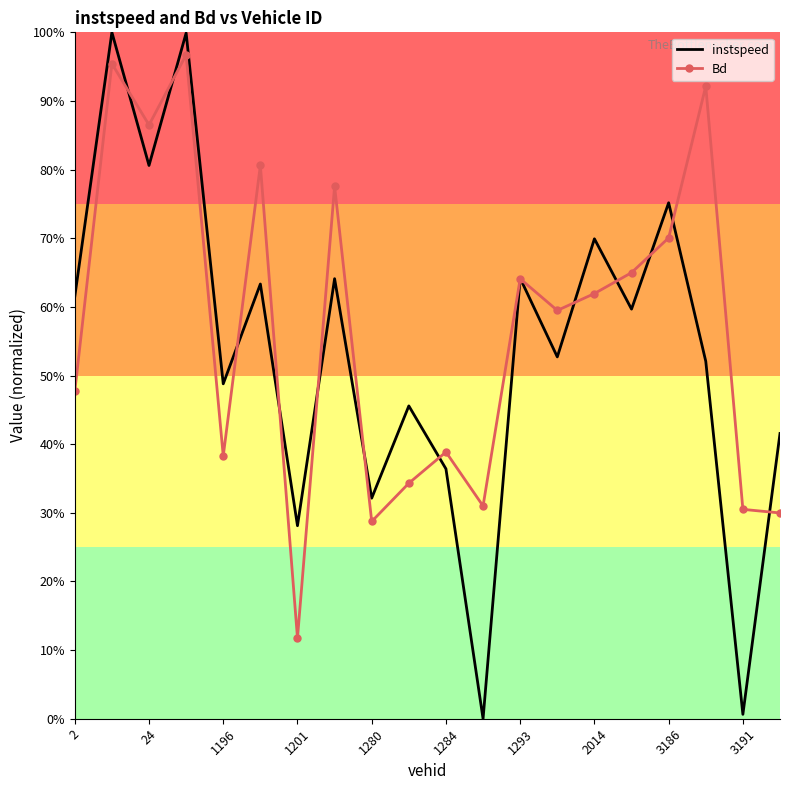

List the series in order of their overall mean, lowest first.

instspeed, Bd